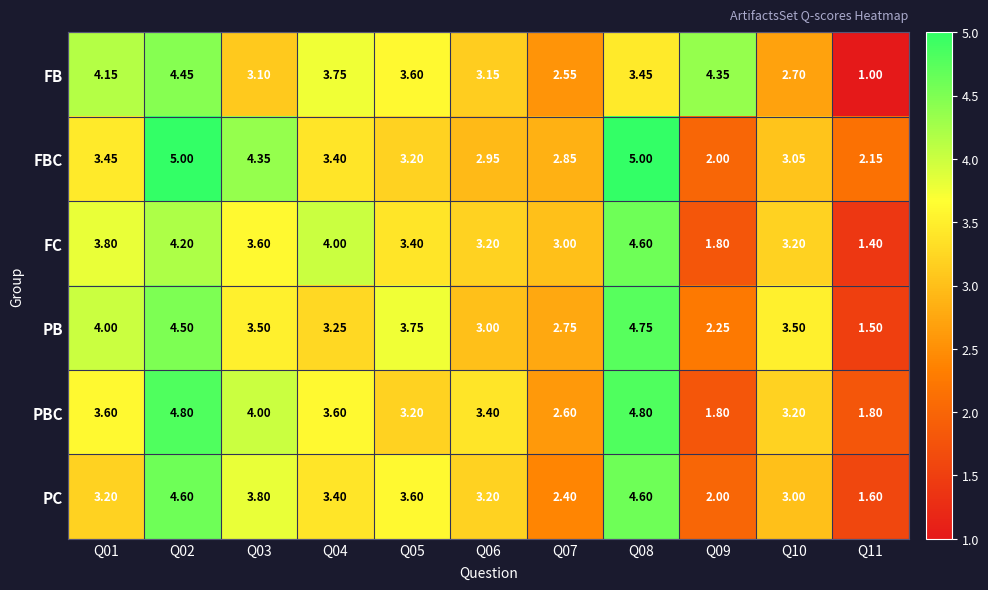

Count the number of categories in the chart.

11